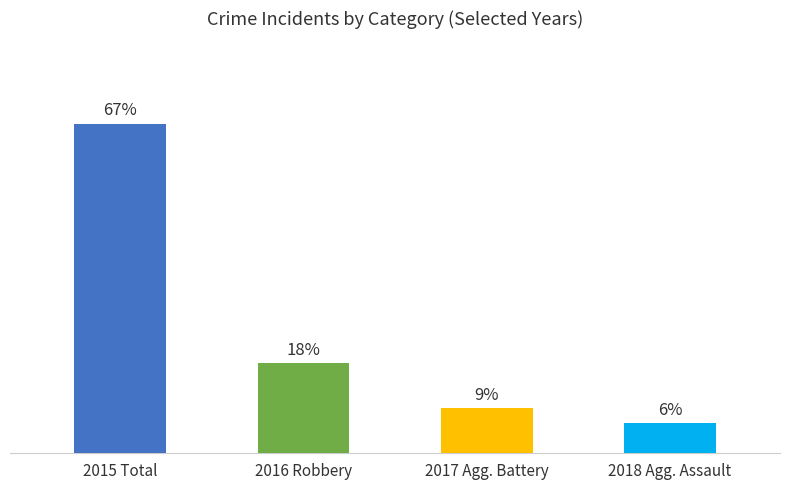

Are the bars horizontal?

No